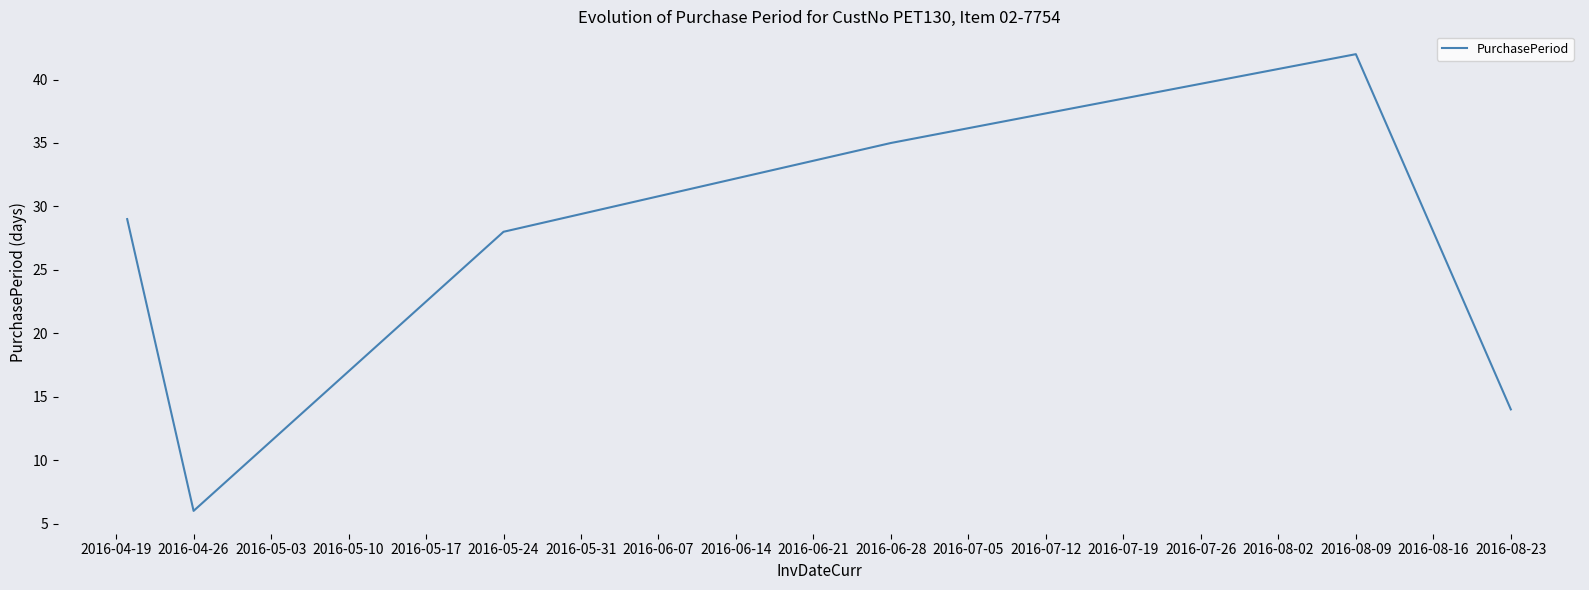

How many interior local valleys (lower than both neighbors) does the data have?

1